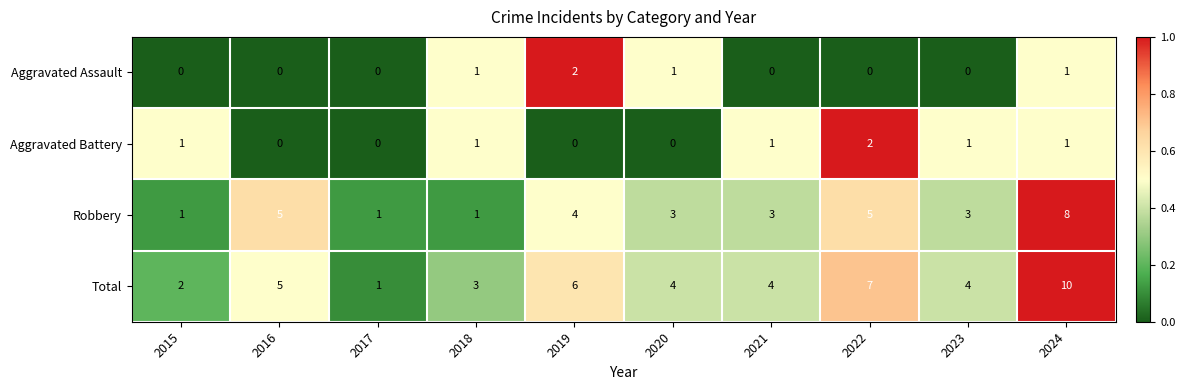

How many data points does each series have?

10